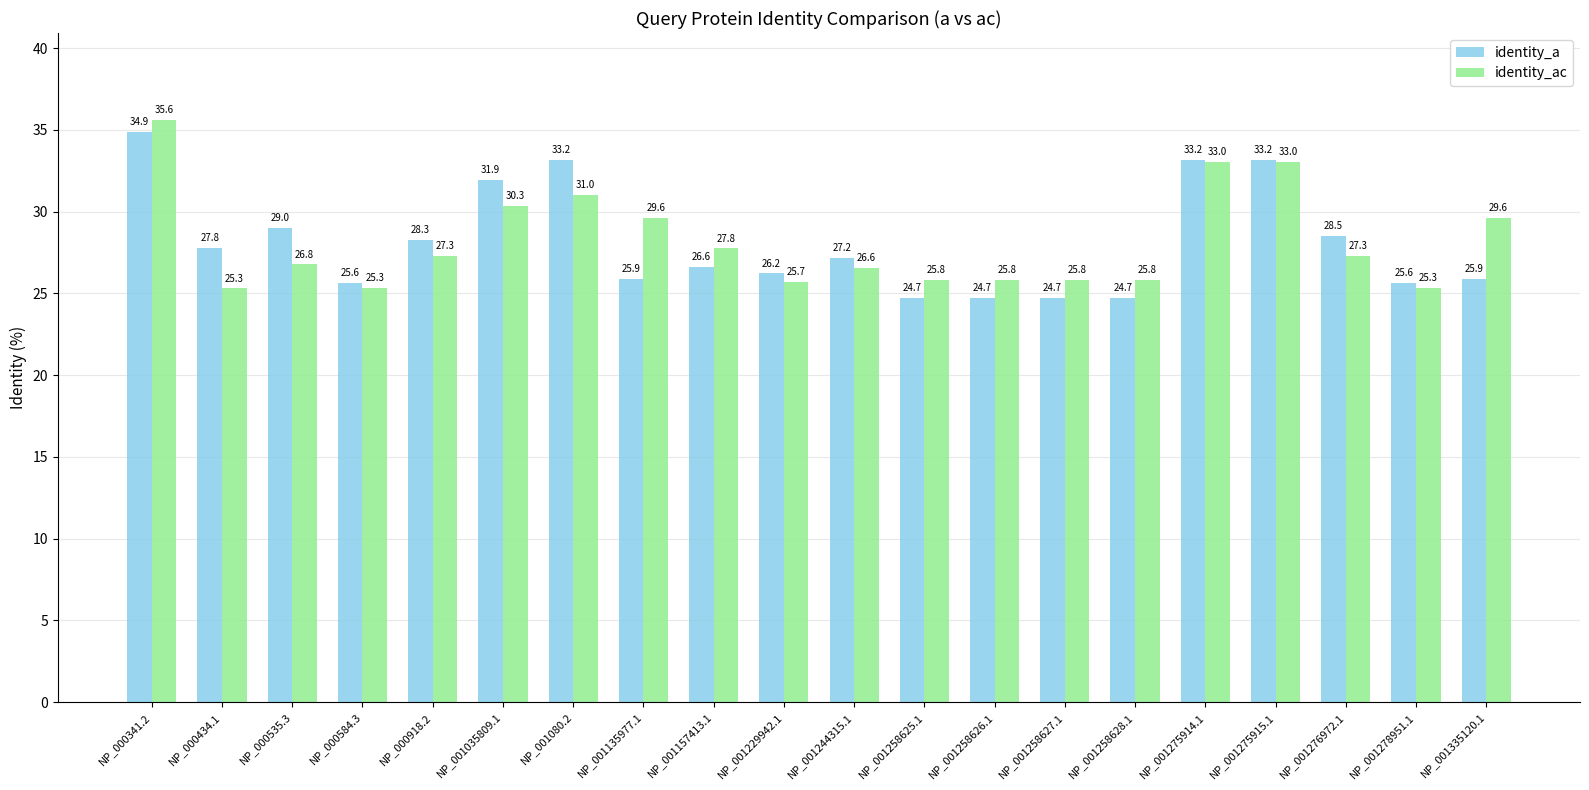

What is the minimum value for identity_ac?

25.3